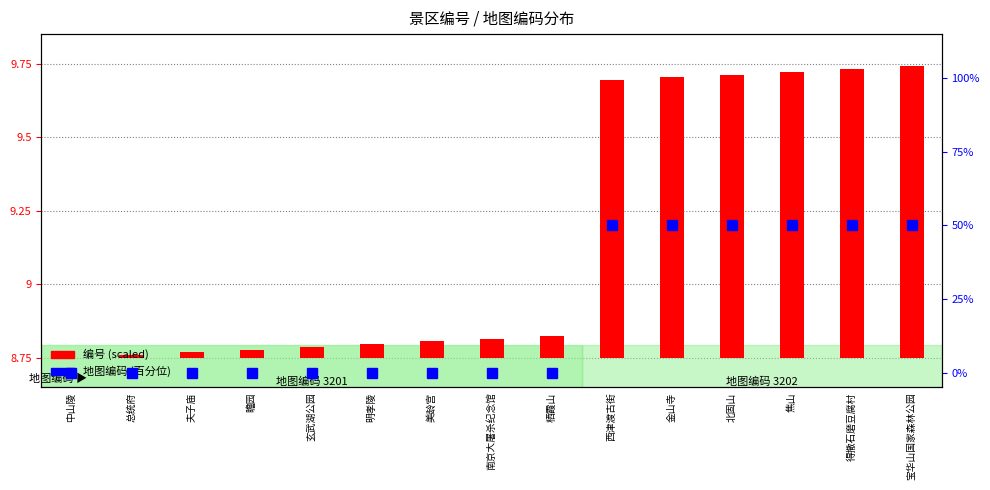

How many bars are there in total?

15